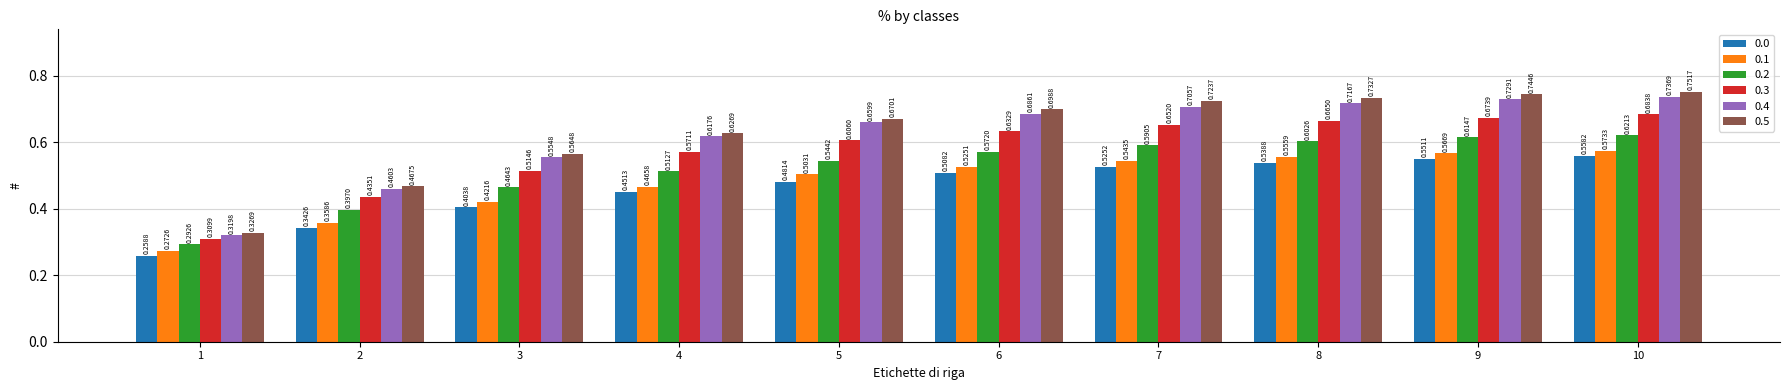

What is the difference between the highest and lowest values at 5?

0.2